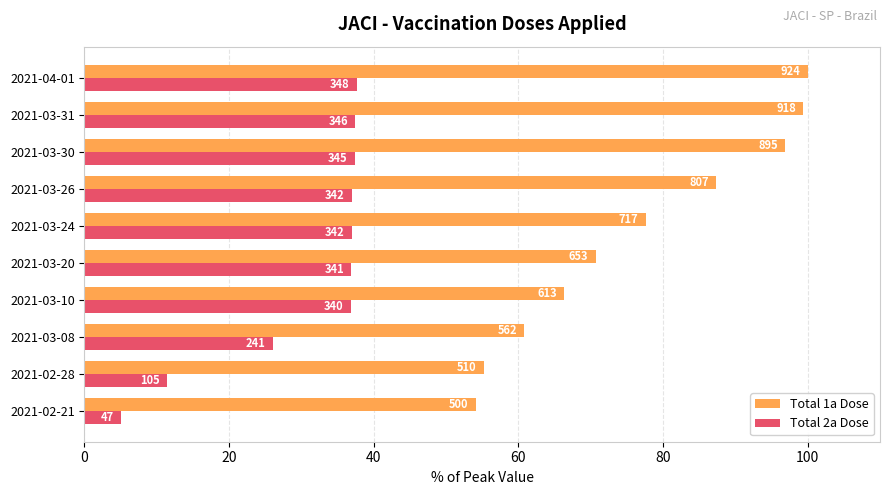

What are all the series names shown in the legend?

Total 1a Dose, Total 2a Dose